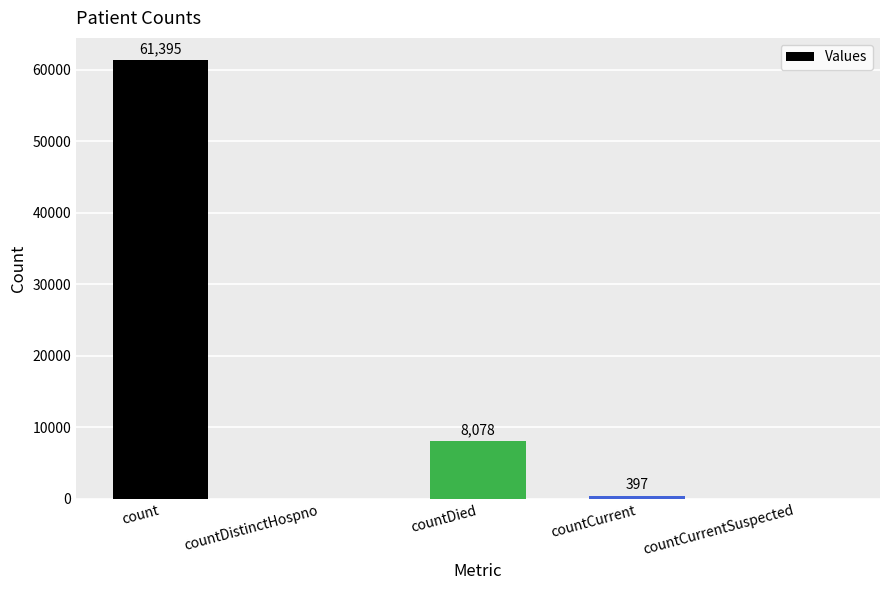

What is the greatest value displayed?

61395